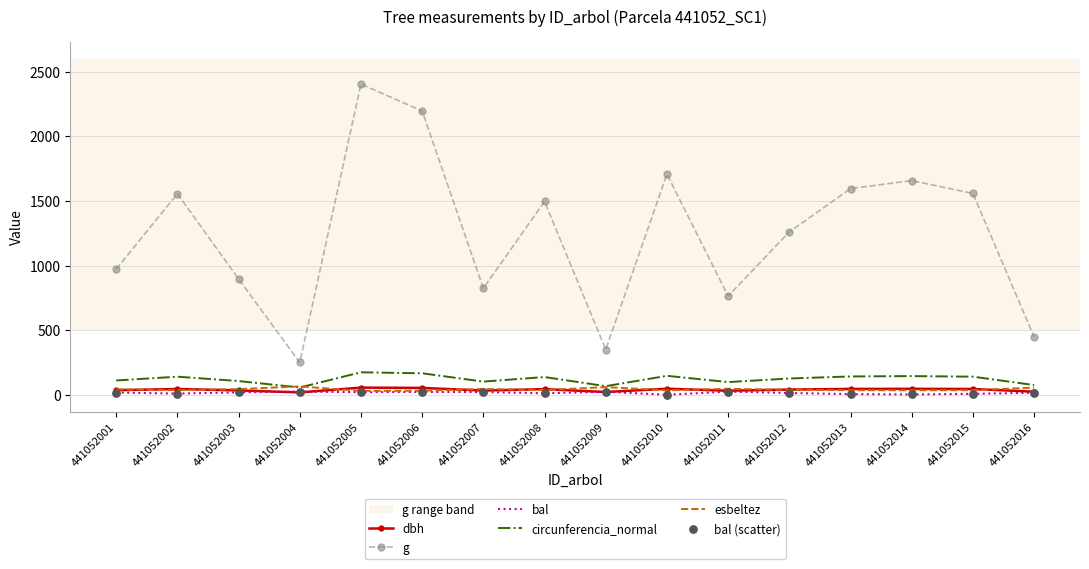

At which category is the sum across all series the highest?

441052005